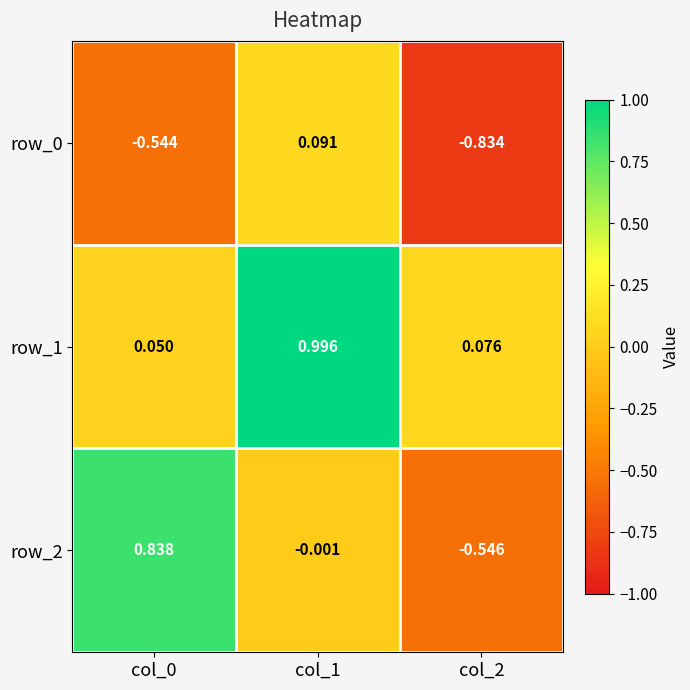

What is the sum of the row_2 values at col_0 and col_2?

0.3